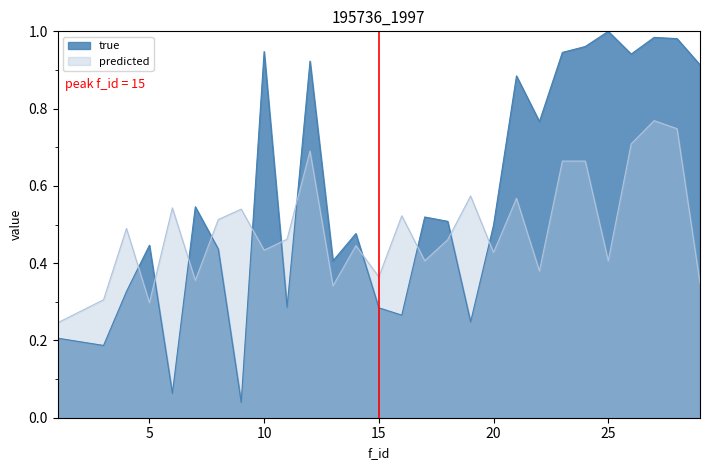

Reading left to right, what are all the values shown in this chart?

true: 0.2	0.2	0.3	0.4	0.1	0.5	0.4	0.0	0.9	0.3	0.9	0.4	0.5	0.3	0.3	0.5	0.5	0.2	0.5	0.9	0.8	0.9	1.0	1.0	0.9	1.0	1.0	0.9
predicted: 0.2	0.3	0.5	0.3	0.5	0.4	0.5	0.5	0.4	0.5	0.7	0.3	0.4	0.4	0.5	0.4	0.5	0.6	0.4	0.6	0.4	0.7	0.7	0.4	0.7	0.8	0.7	0.3